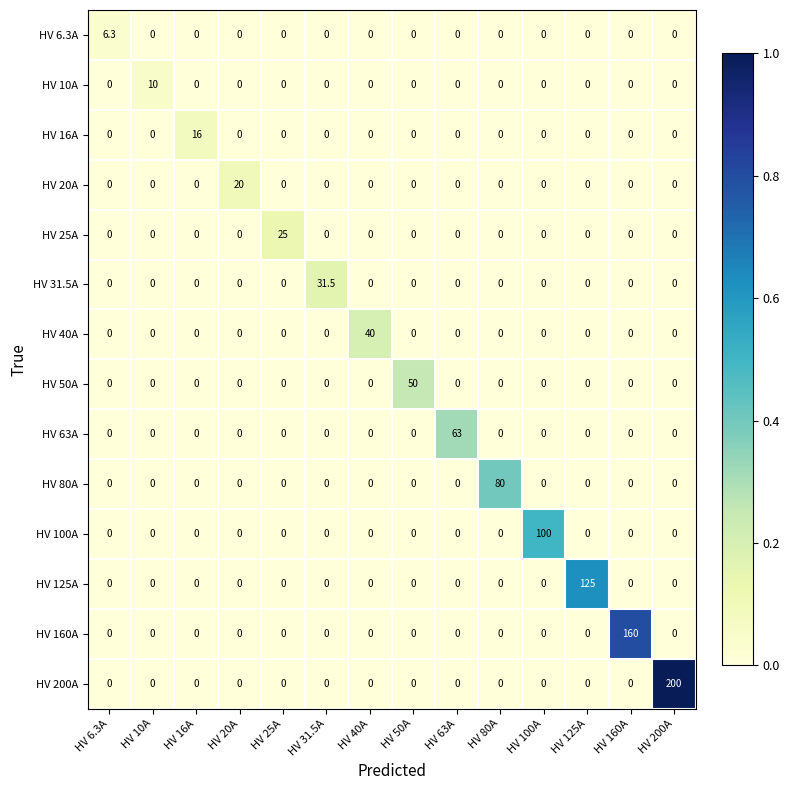

What is the maximum value shown in the chart?

200.0